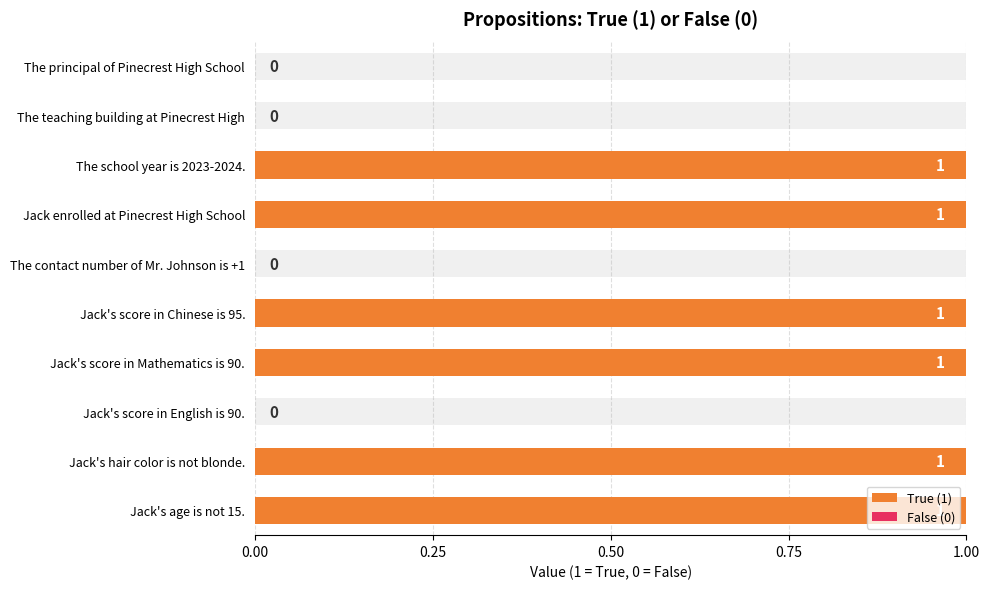

Does the chart contain any negative values?

No